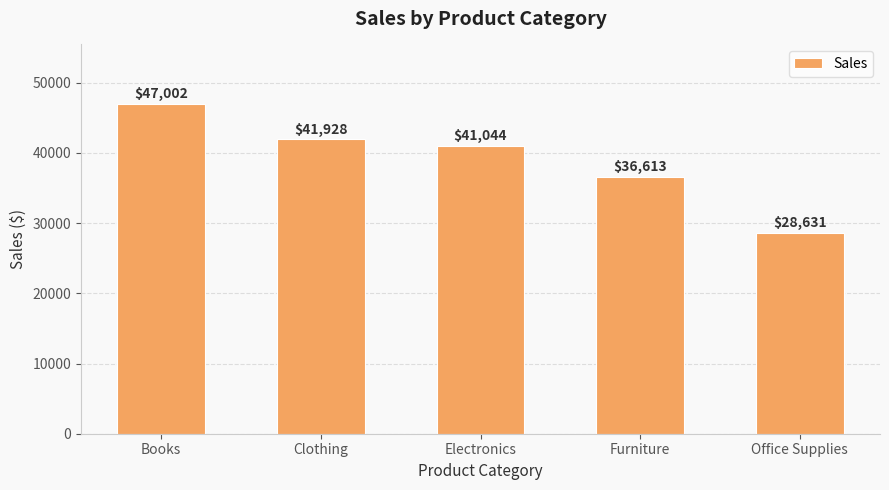

Approximately how many times larger is the value at Furniture compared to Electronics?

0.9